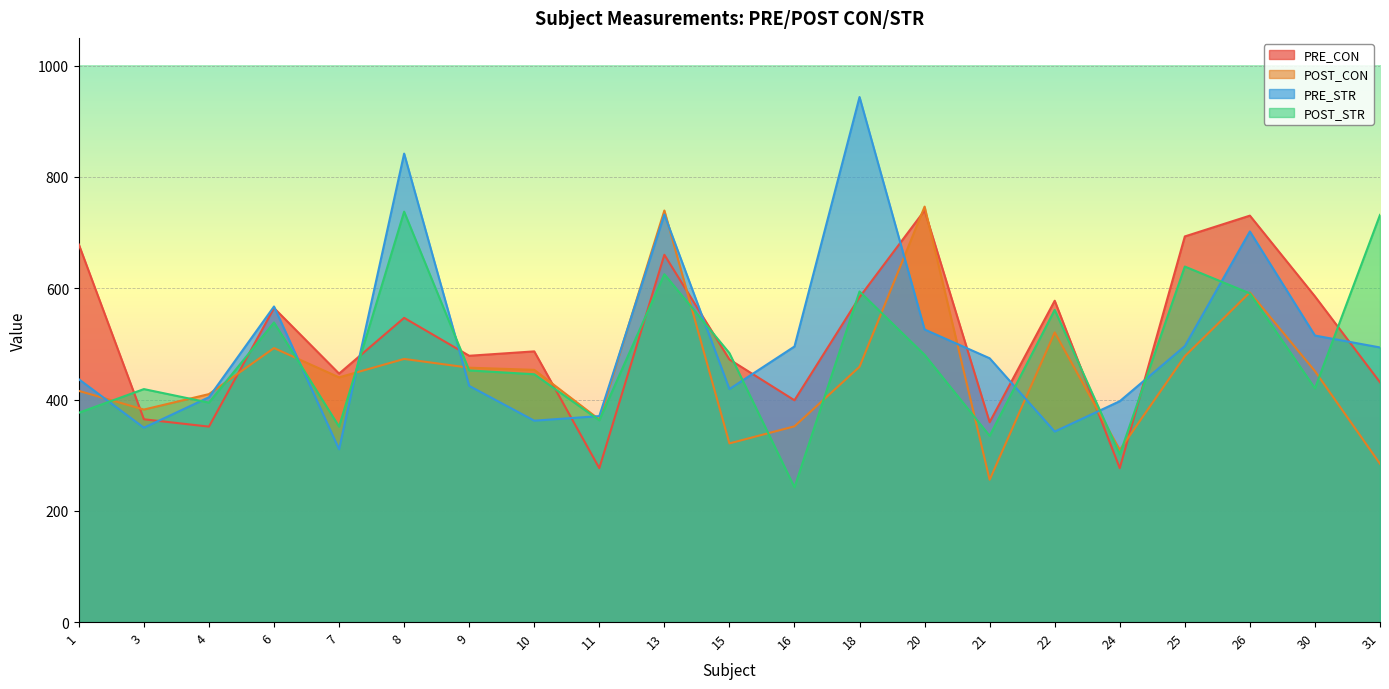

Which series ends up on top after the final intersection of PRE_STR and POST_STR?

POST_STR